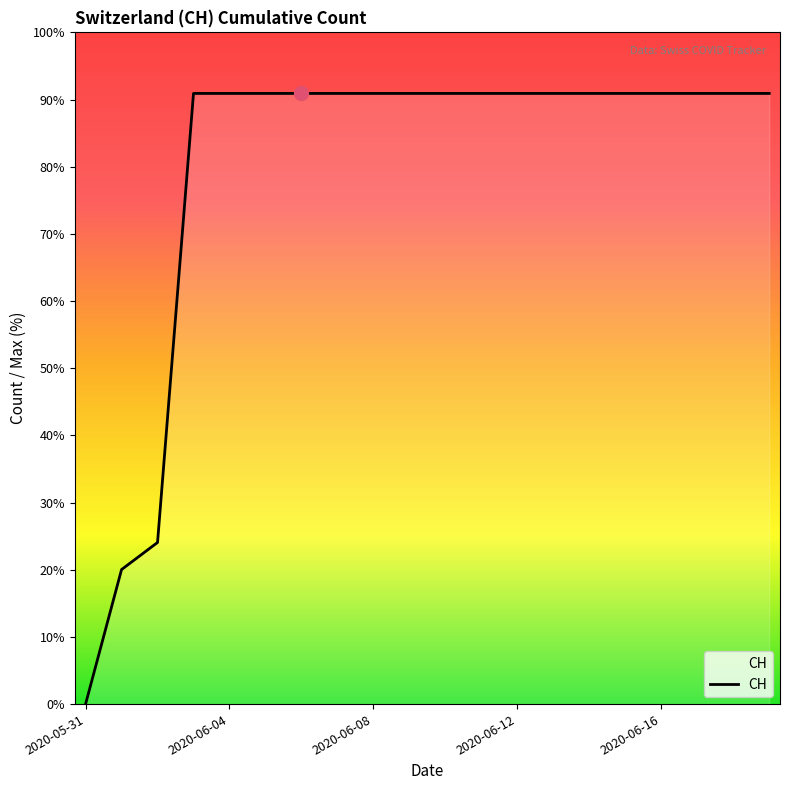

What is the label of the 9th point from the left?

2020-06-08